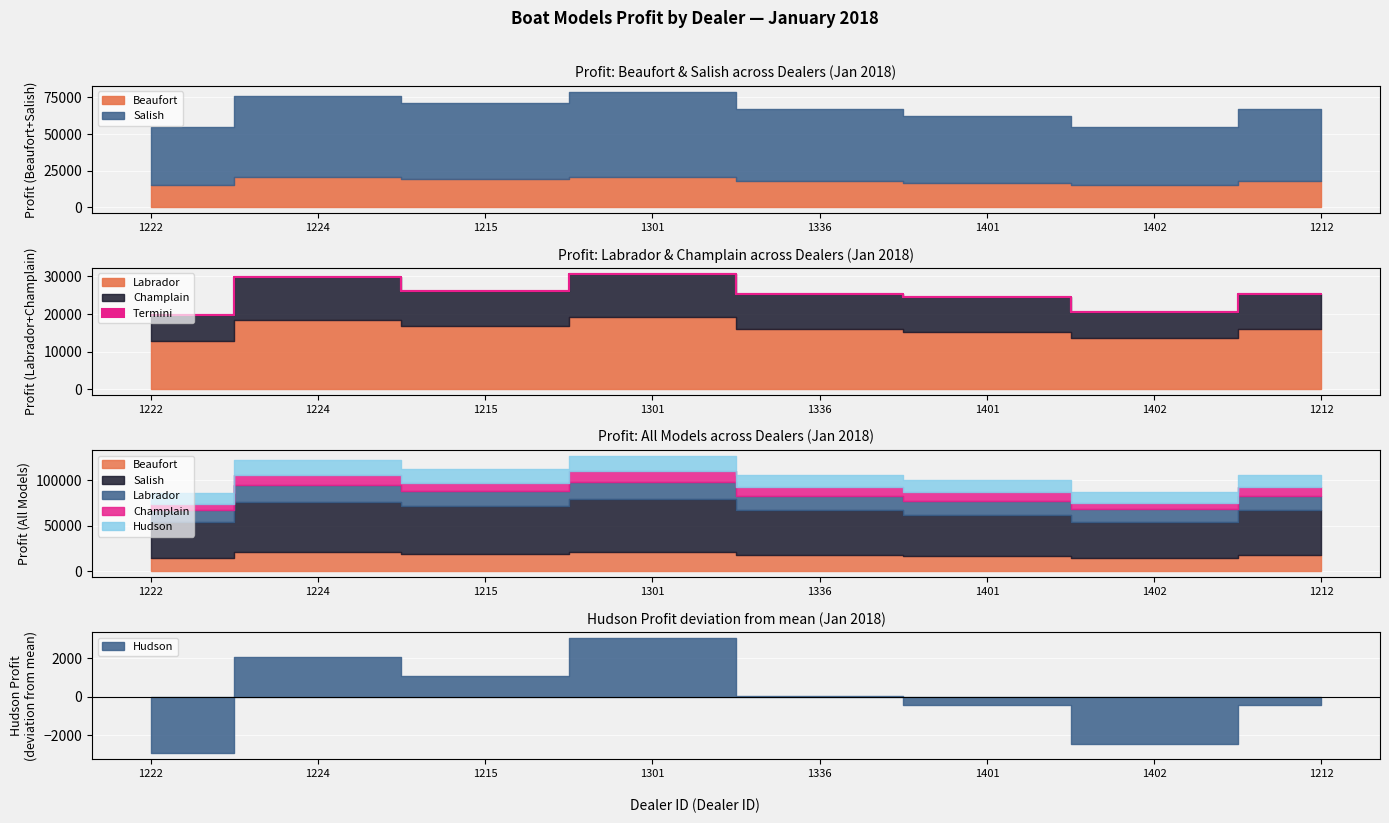

At which category is the sum across all series the highest?

1301